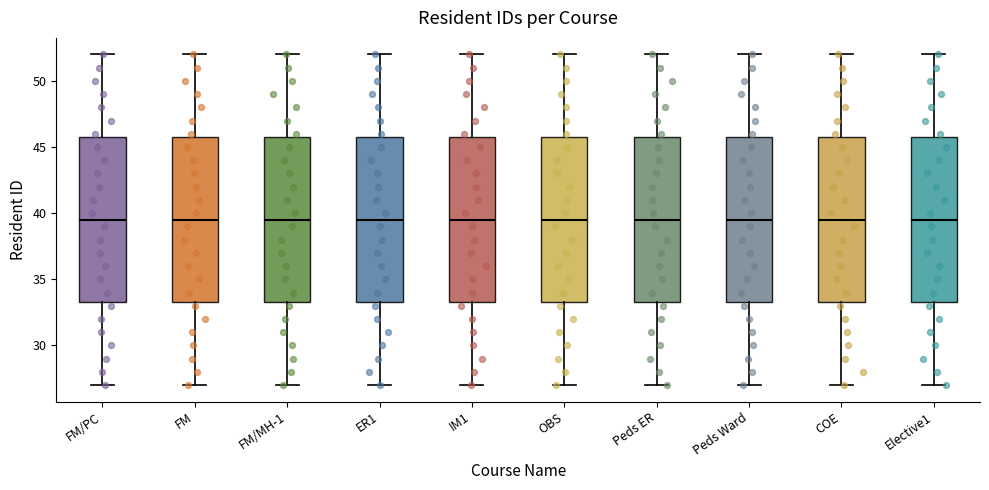

Reading left to right, read every box against the y-axis: the position of its median line, the range the box covers, and the ends of its whiskers. The values are not printed on the chart, so give them approximately, as read against the axis.

FM/PC: median 39.5, box 33.5 to 46.0, whiskers 27.0 to 52.0
FM: median 39.5, box 33.5 to 46.0, whiskers 27.0 to 52.0
FM/MH-1: median 39.5, box 33.5 to 46.0, whiskers 27.0 to 52.0
ER1: median 39.5, box 33.5 to 46.0, whiskers 27.0 to 52.0
IM1: median 39.5, box 33.5 to 46.0, whiskers 27.0 to 52.0
OBS: median 39.5, box 33.5 to 46.0, whiskers 27.0 to 52.0
Peds ER: median 39.5, box 33.5 to 46.0, whiskers 27.0 to 52.0
Peds Ward: median 39.5, box 33.5 to 46.0, whiskers 27.0 to 52.0
COE: median 39.5, box 33.5 to 46.0, whiskers 27.0 to 52.0
Elective1: median 39.5, box 33.5 to 46.0, whiskers 27.0 to 52.0